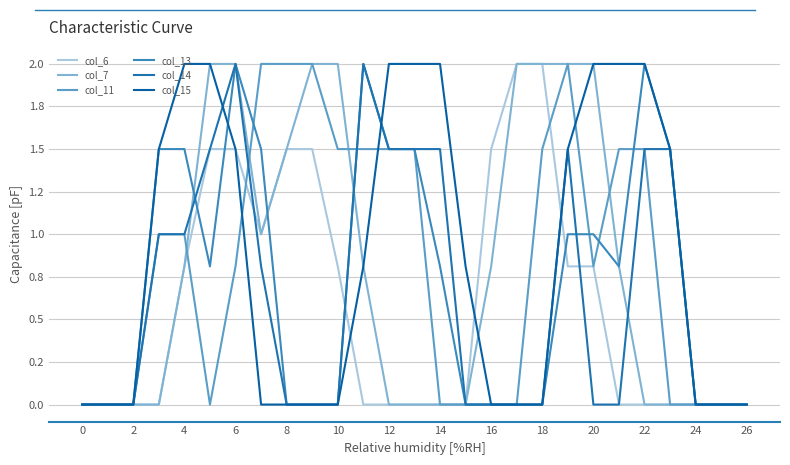

Reading left to right, transcribe all the data shown in this chart.

col_6: 0.0	0.0	0.0	0.0	0.8	1.5	1.5	1.0	1.5	1.5	0.8	0.0	0.0	0.0	0.0	0.0	1.5	2.0	2.0	0.8	0.8	0.0	0.0	0.0	0.0	0.0	0.0
col_7: 0.0	0.0	0.0	0.0	0.8	2.0	2.0	1.0	1.5	2.0	2.0	0.8	0.0	0.0	0.0	0.0	0.8	2.0	2.0	2.0	2.0	0.8	0.0	0.0	0.0	0.0	0.0
col_11: 0.0	0.0	0.0	1.0	1.0	0.0	0.8	2.0	2.0	2.0	1.5	1.5	1.5	1.5	0.0	0.0	0.0	0.0	1.5	2.0	0.8	1.5	1.5	0.0	0.0	0.0	0.0
col_13: 0.0	0.0	0.0	1.5	1.5	0.8	2.0	1.5	0.0	0.0	0.0	2.0	1.5	1.5	0.8	0.0	0.0	0.0	0.0	1.0	1.0	0.8	2.0	1.5	0.0	0.0	0.0
col_14: 0.0	0.0	0.0	1.0	1.0	1.5	2.0	0.8	0.0	0.0	0.0	2.0	1.5	1.5	1.5	0.0	0.0	0.0	0.0	1.5	0.0	0.0	1.5	1.5	0.0	0.0	0.0
col_15: 0.0	0.0	0.0	1.5	2.0	2.0	1.5	0.0	0.0	0.0	0.0	0.8	2.0	2.0	2.0	0.8	0.0	0.0	0.0	1.5	2.0	2.0	2.0	1.5	0.0	0.0	0.0